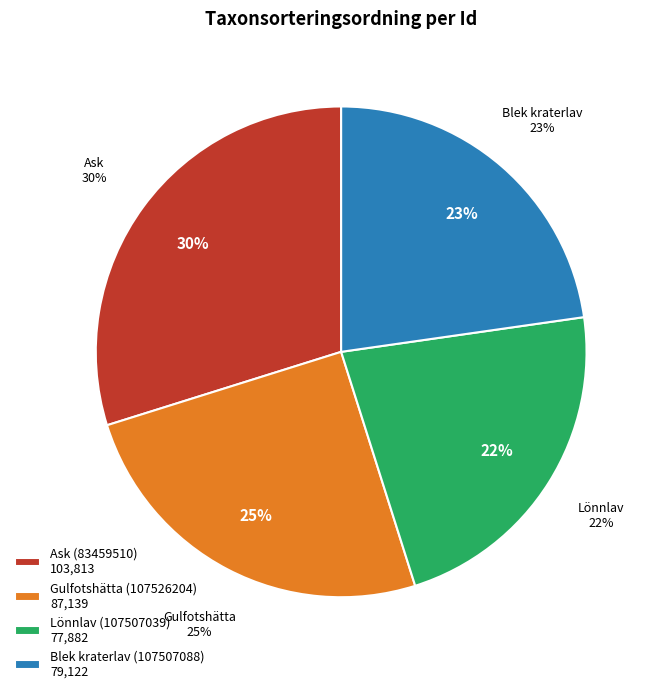

How many segments does this pie chart have?

4